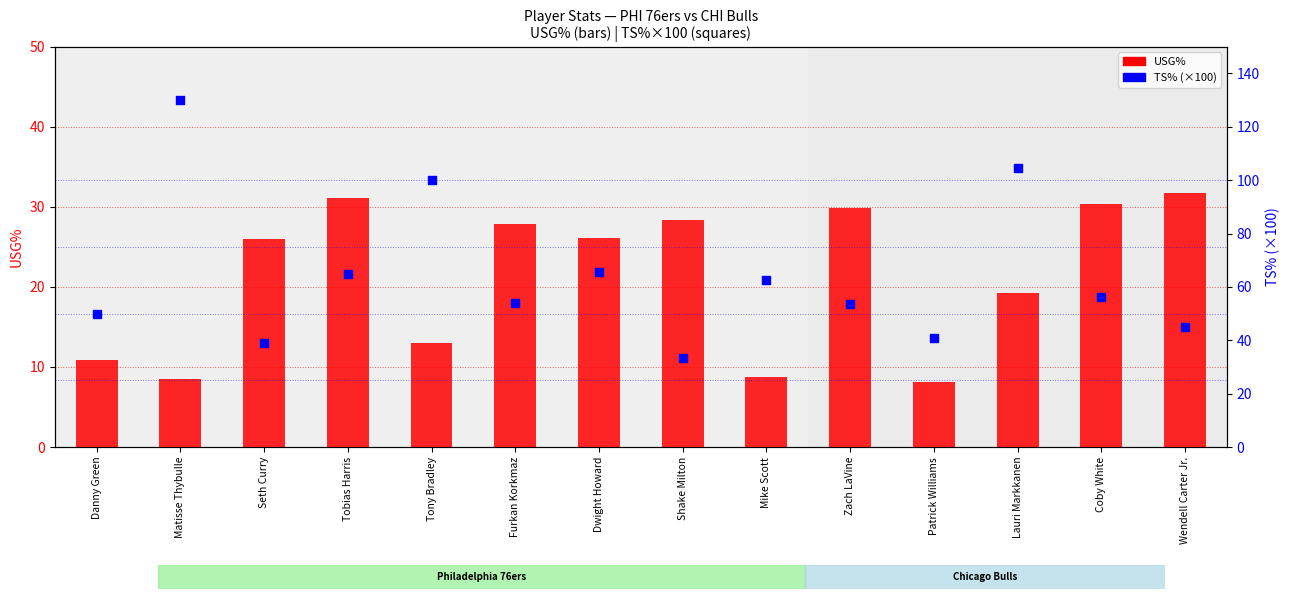

Is the value of TS% (×100) at Seth Curry greater than the value of USG% at Coby White?

Yes